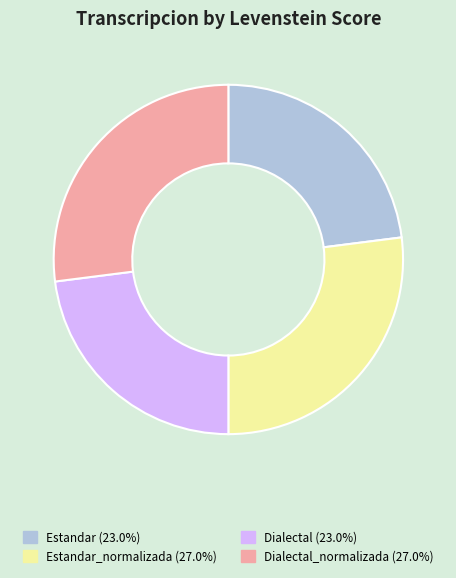

Does any single category account for the majority?

No